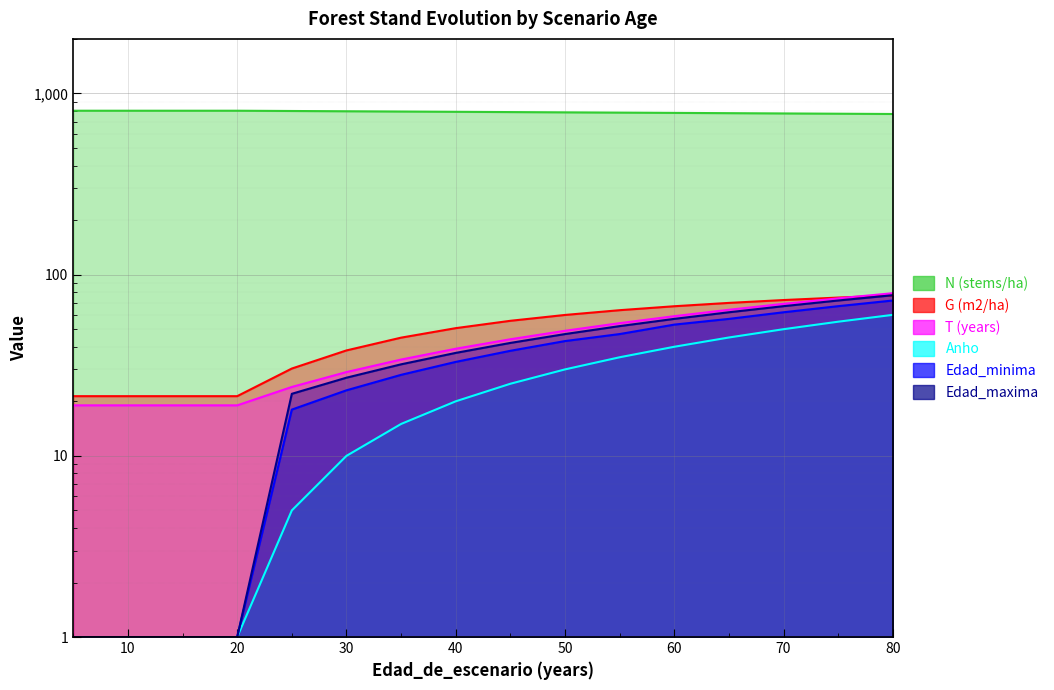

What is the minimum value shown in the chart?

1.0